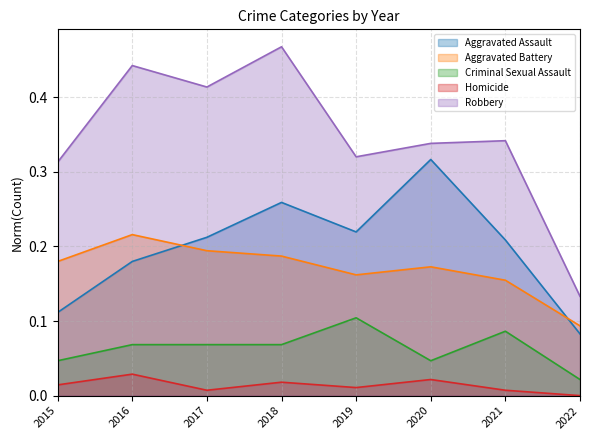

Which category has the highest value in the Robbery series?

2018